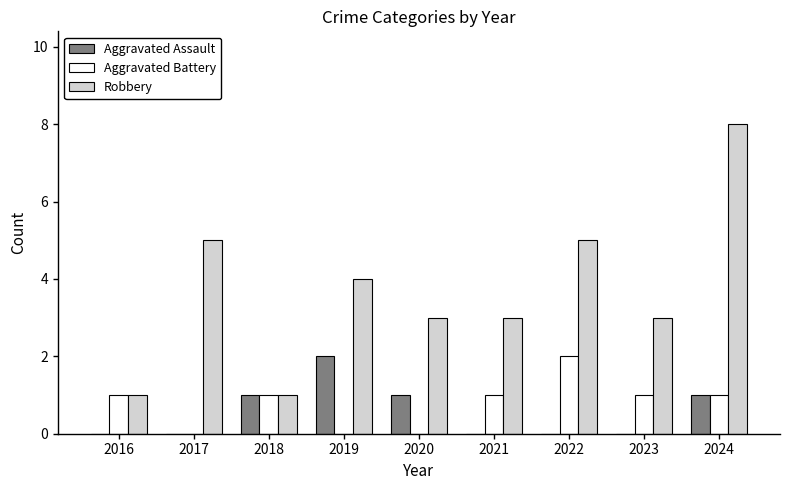

How many series are shown in this chart?

3